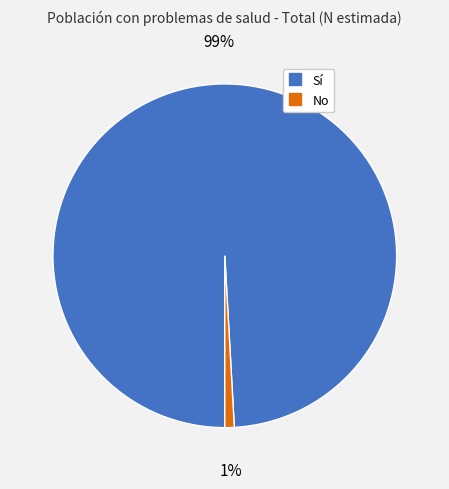

To the nearest percent, what is the combined percentage of Sí and No?

100%